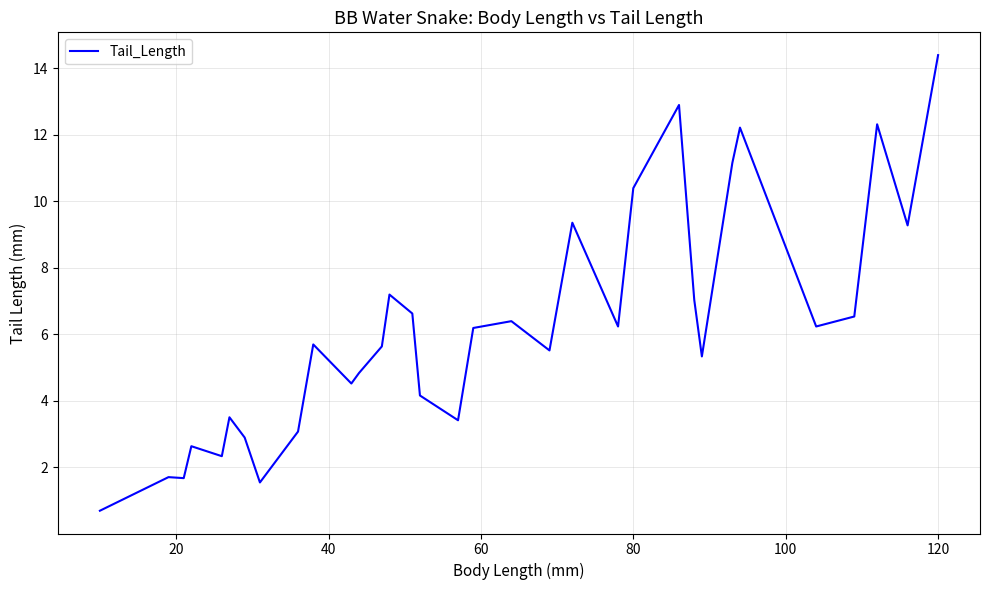

What is the smallest value displayed?

0.7